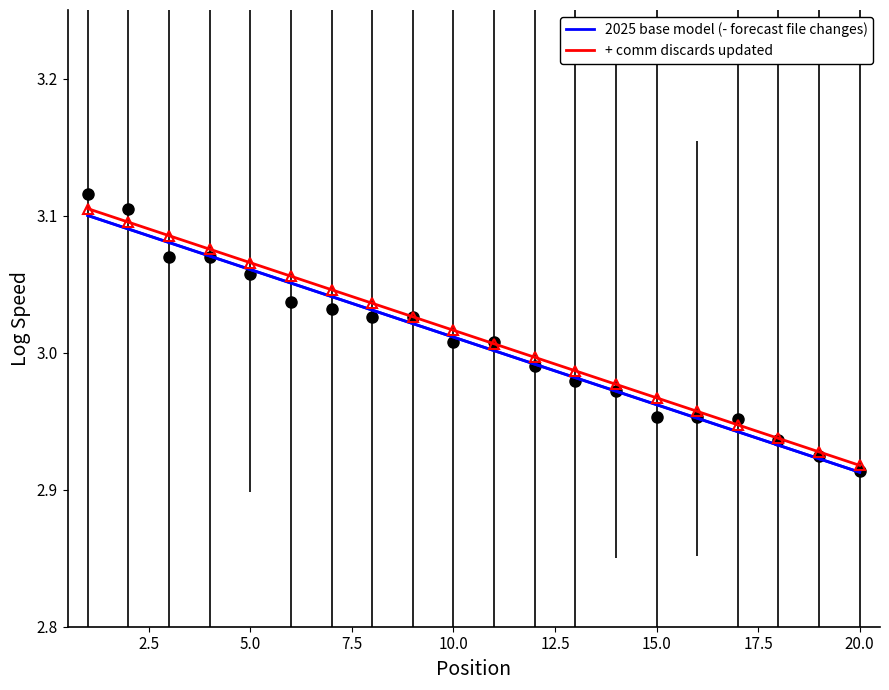

True or false: 2025 base model (- forecast file changes) has more than 0 interior local peaks.

False